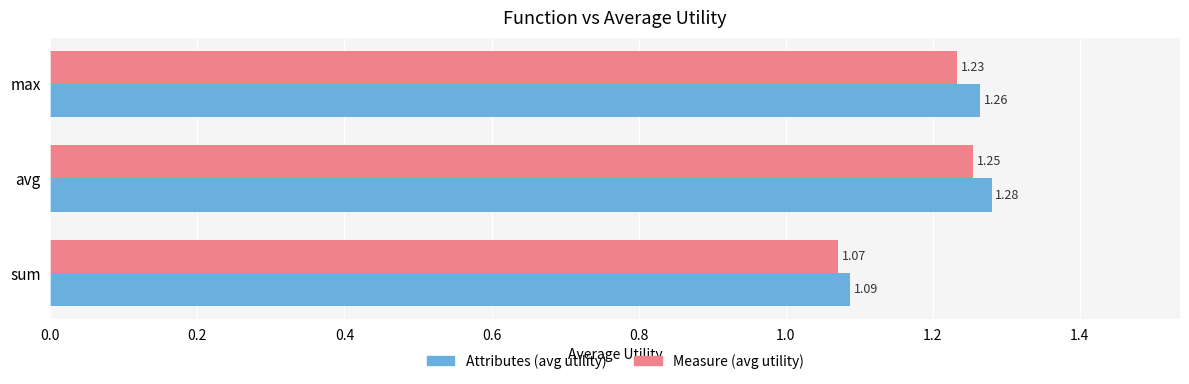

What is the sum of the Measure (avg utility) values at max and sum?

2.3